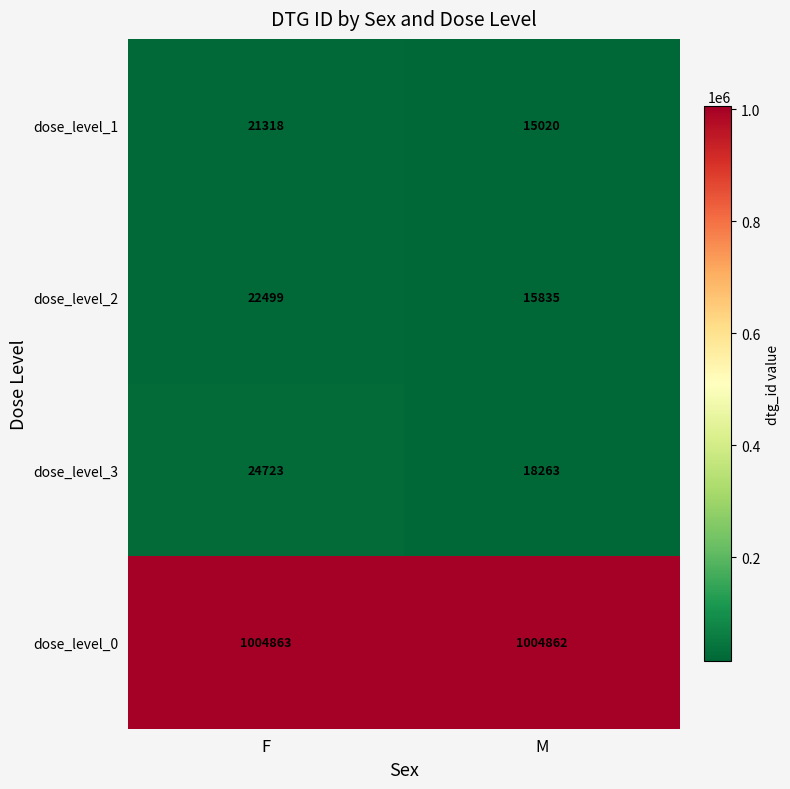

List the series in order of their peak value, highest first.

dose_level_0, dose_level_3, dose_level_2, dose_level_1